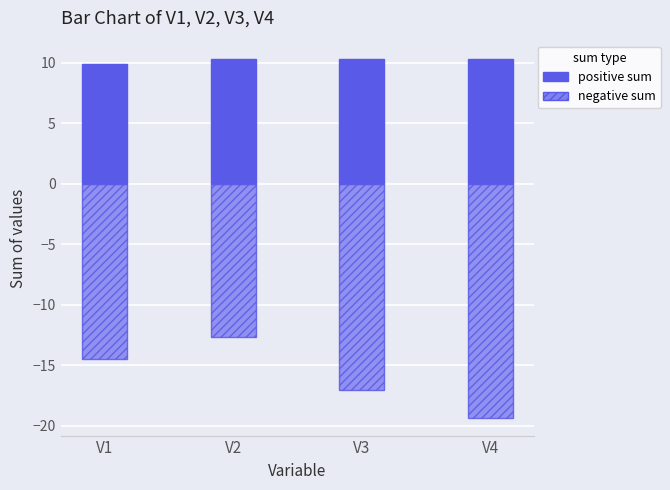

At how many categories does at least one series exceed 9?

4